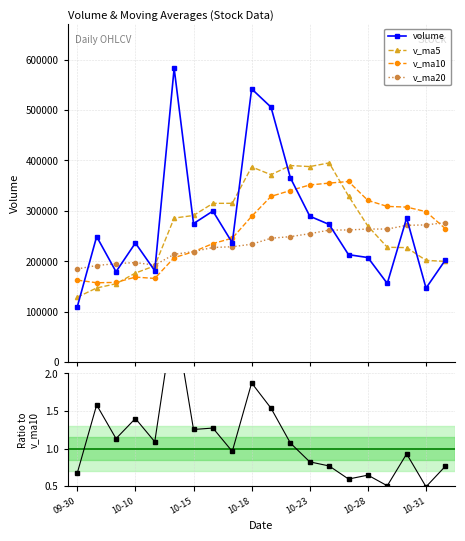

True or false: v_ma5 has more than 0 points higher than both neighbors.

True